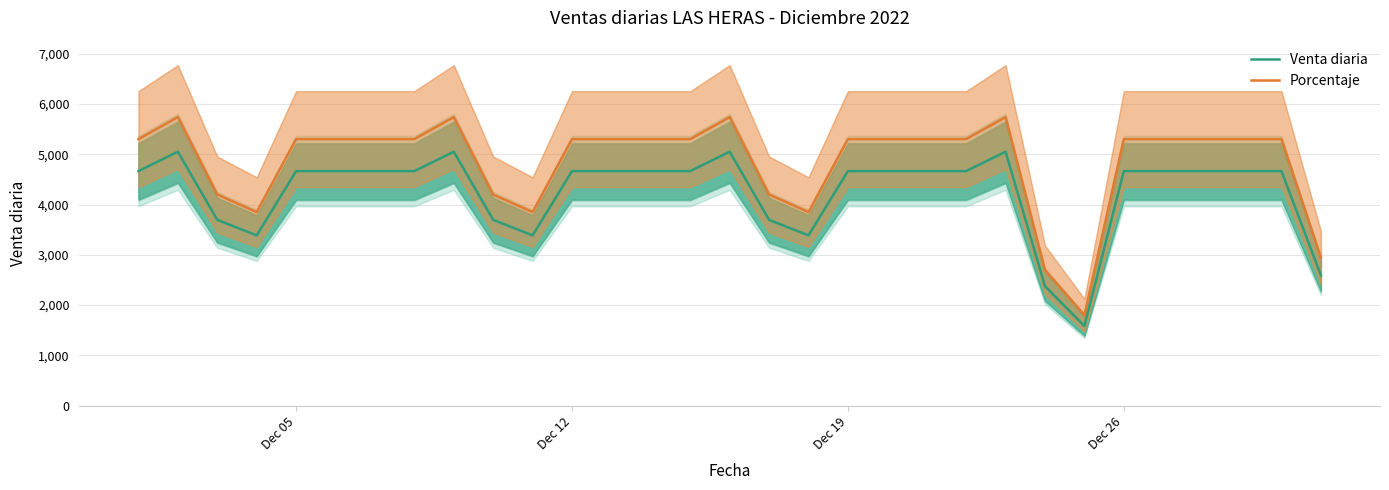

What is the lowest value of the Porcentaje series?

1800.0